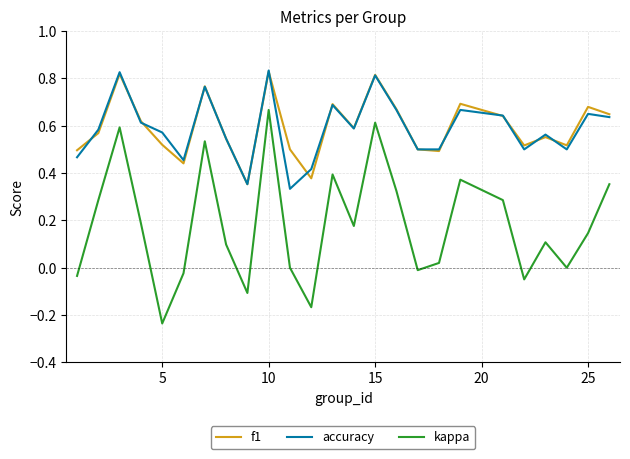

At how many categories does at least one series exceed 0?

25